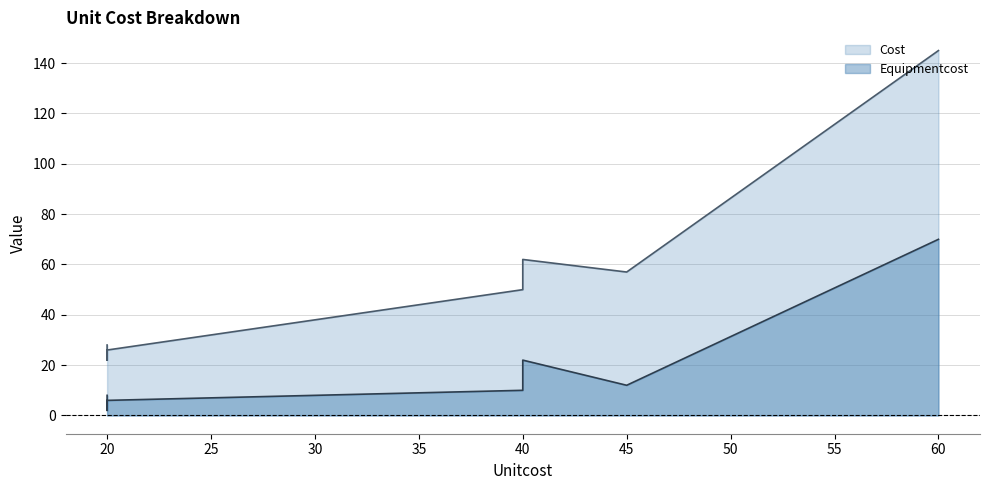

In Cost, how many points are higher than both neighbors (excluding endpoints)?

1